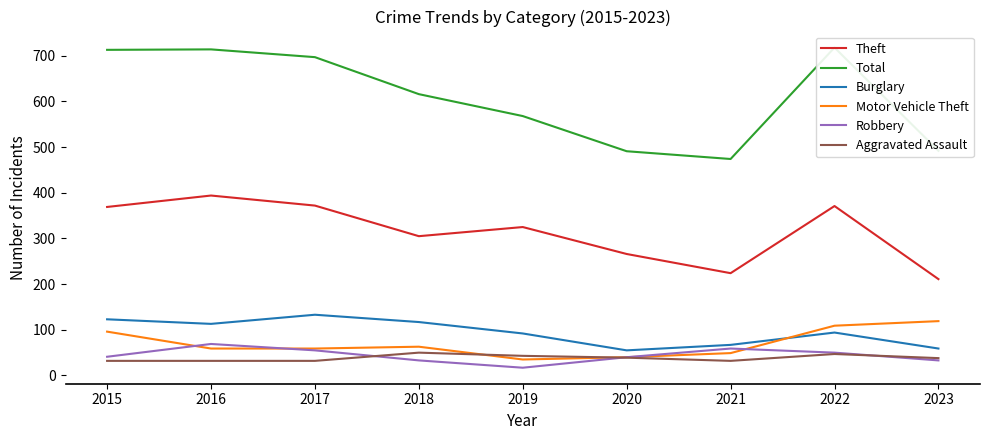

Which series has the widest spread of values?

Total